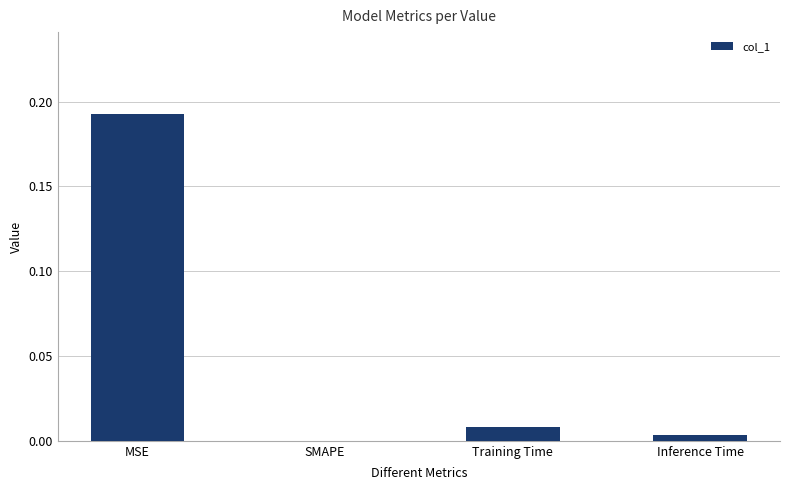

Count the number of values greater than 0.

3